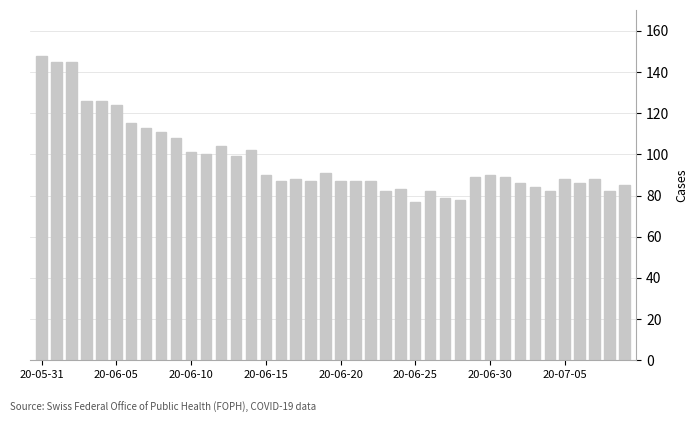

What is the value of the 17th bar from the left?

87